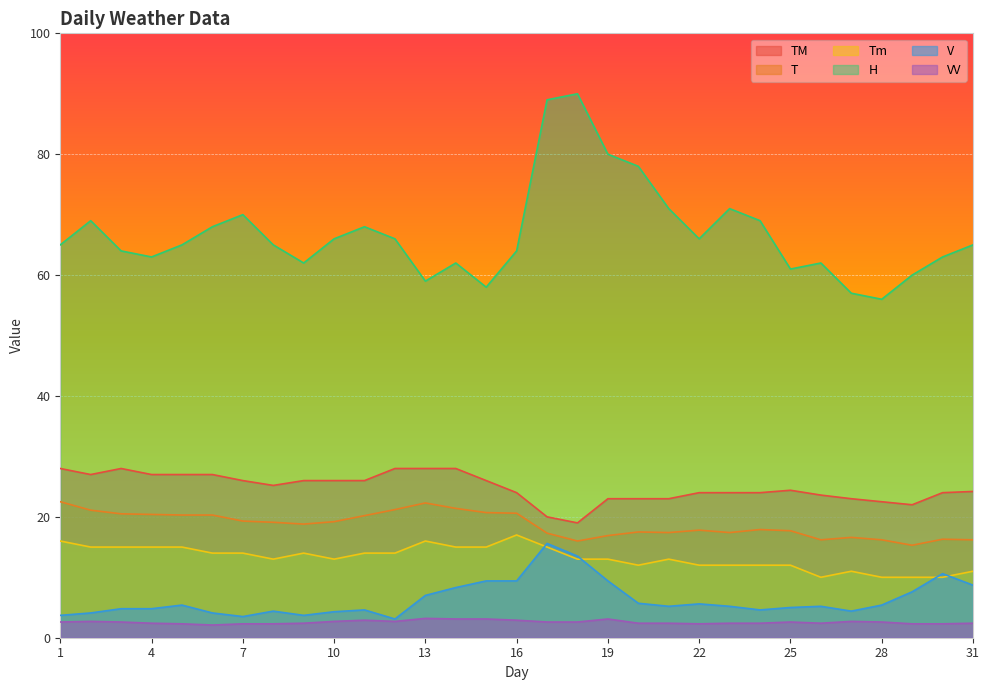

What is the lowest value of the T series?

15.3